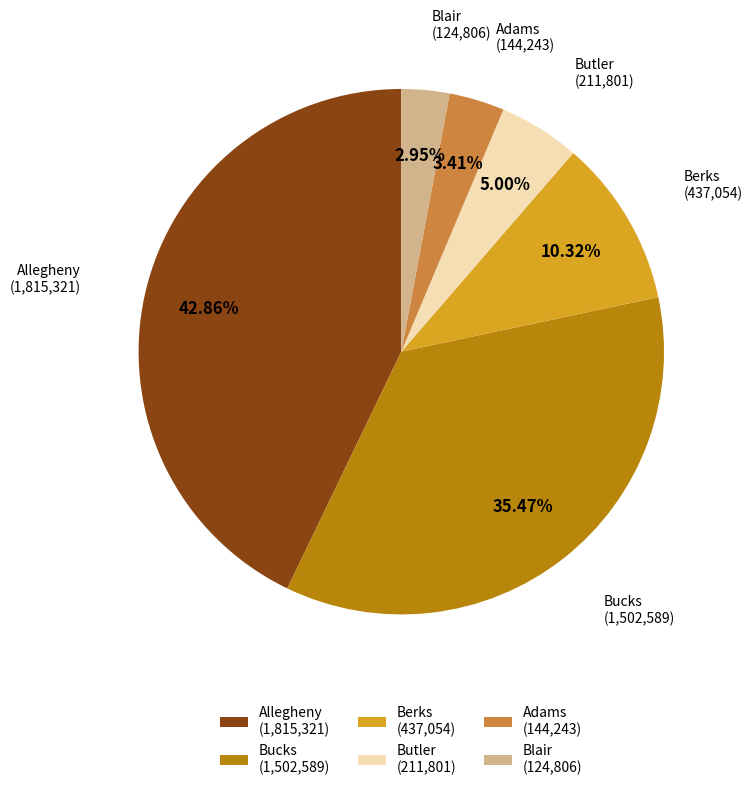

Which slice is the largest?

Allegheny